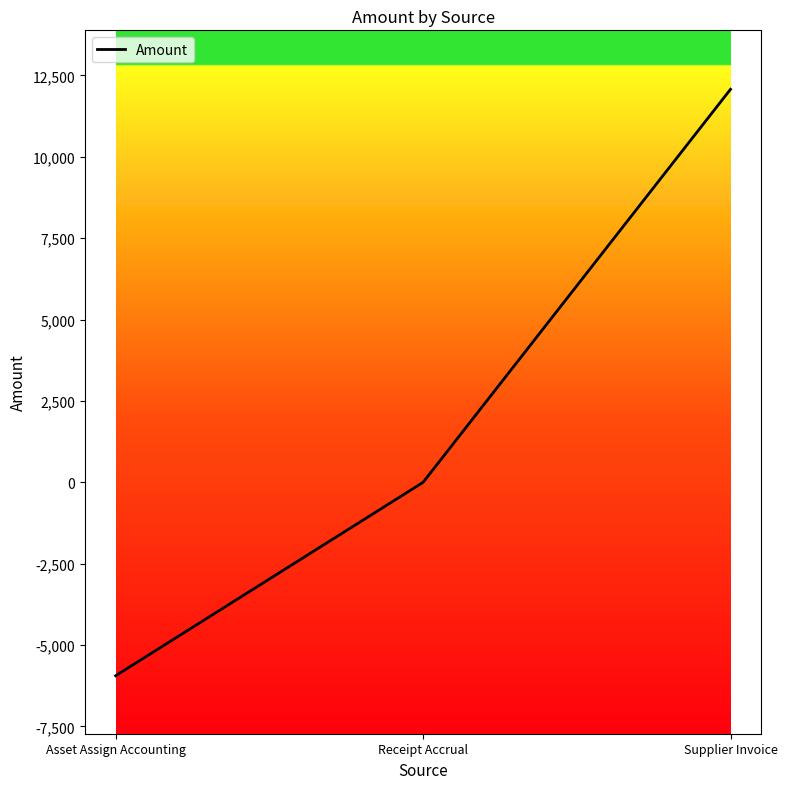

The chart shows a value of -5940.8 at Asset Assign Accounting. True or false?

True